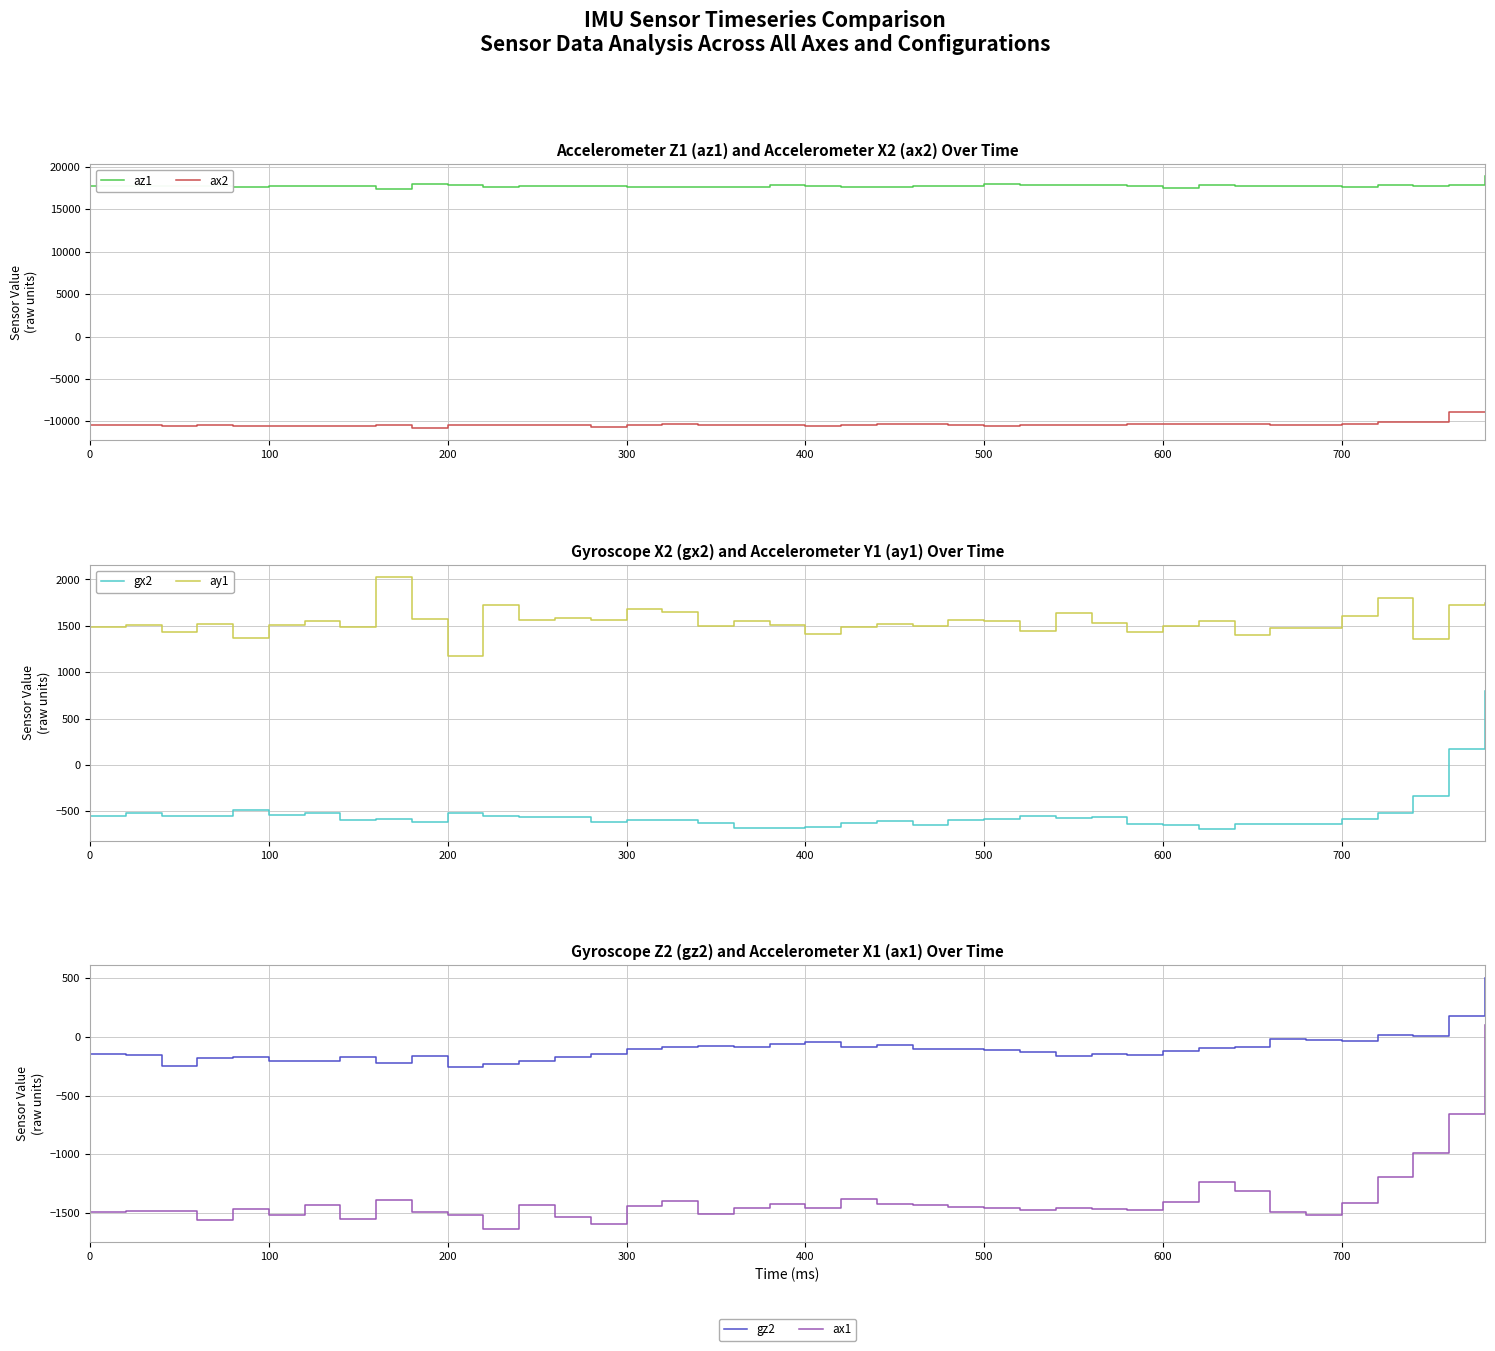

Is it true that gz2 equals -110 at 500?

True